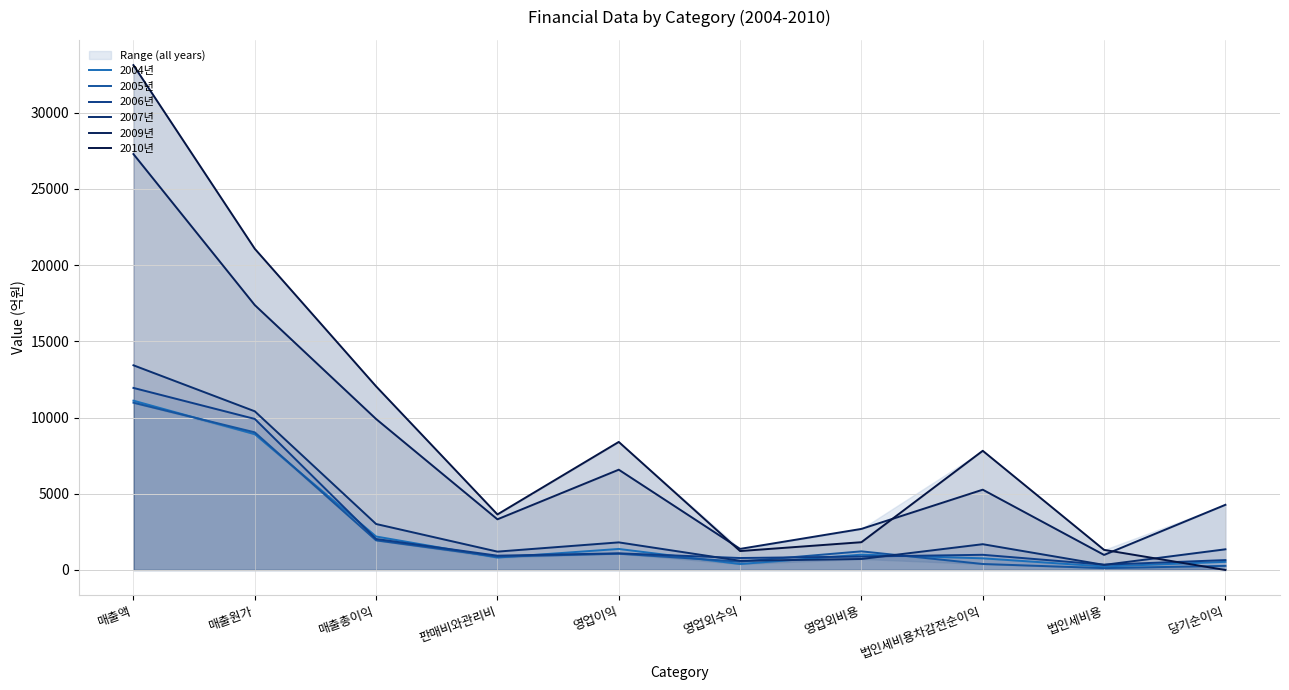

What is the difference between the maximum and minimum values in the 2006년 series?

11595.5